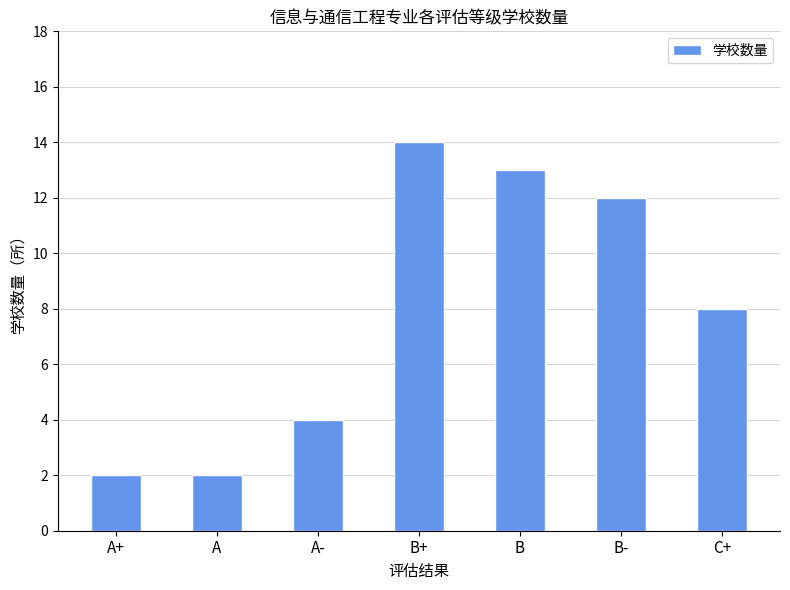

Which category has the highest value across all series?

B+